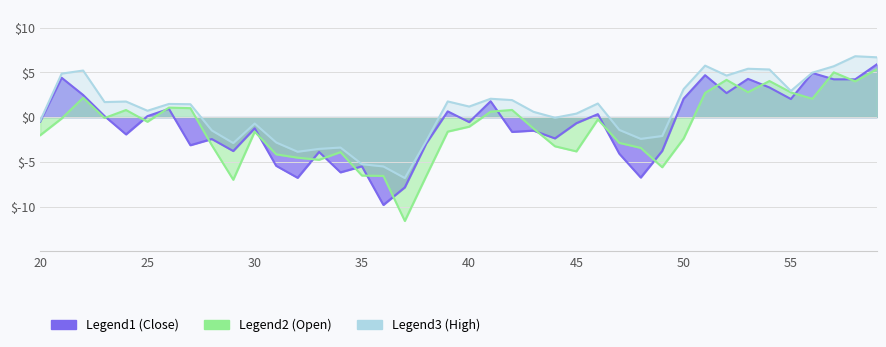

What is the minimum value shown in the chart?

-11.6